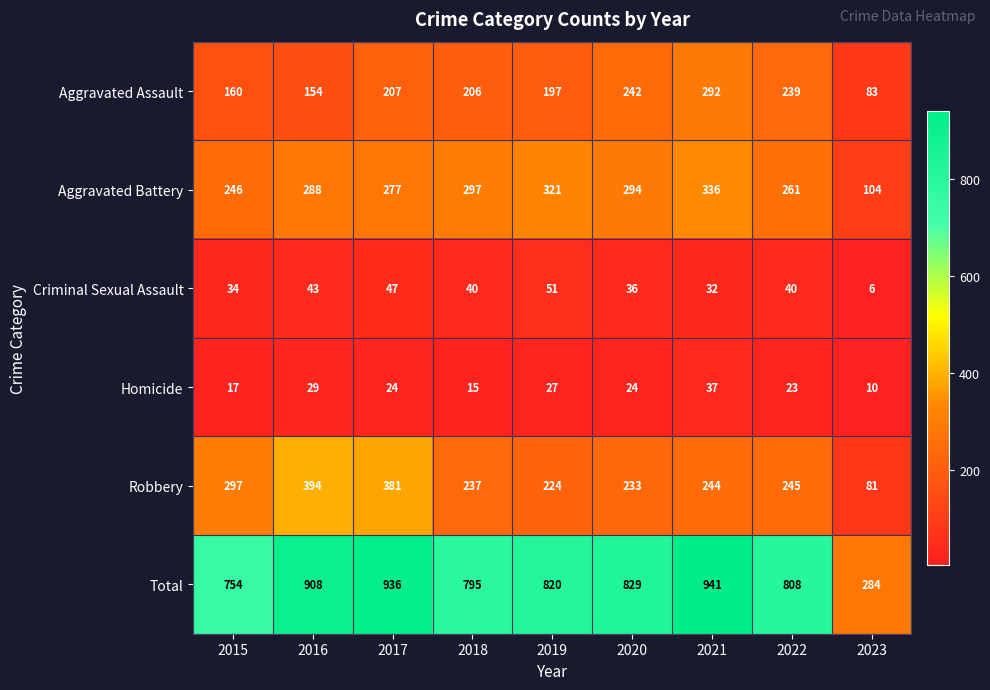

What is the maximum value shown in the chart?

941